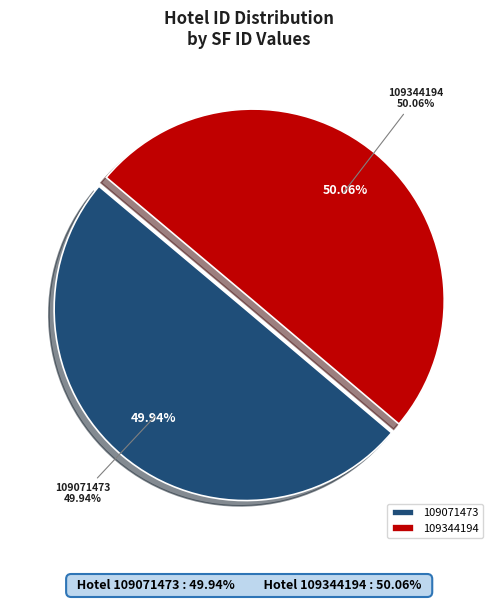

Rank the categories by value from highest to lowest.

109344194, 109071473